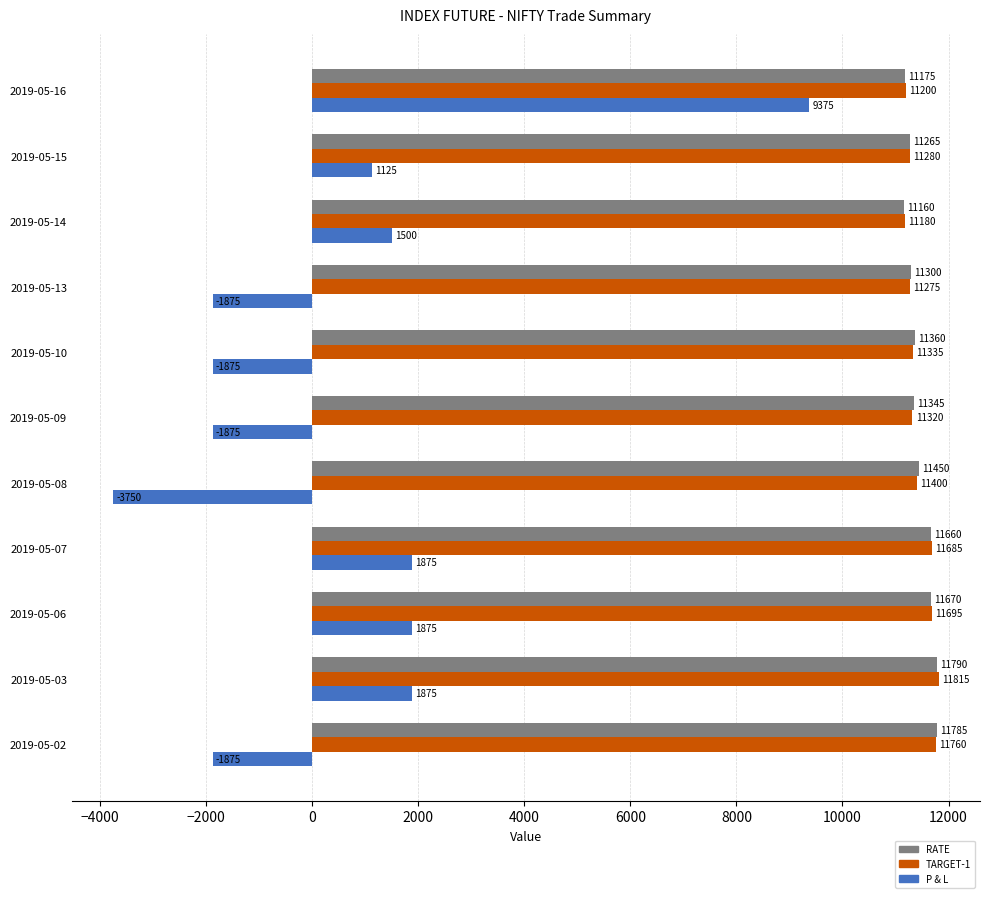

List the series in order of their peak value, lowest first.

P & L, RATE, TARGET-1